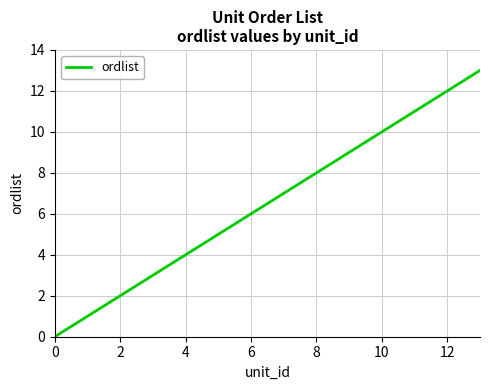

What is the greatest value displayed?

13